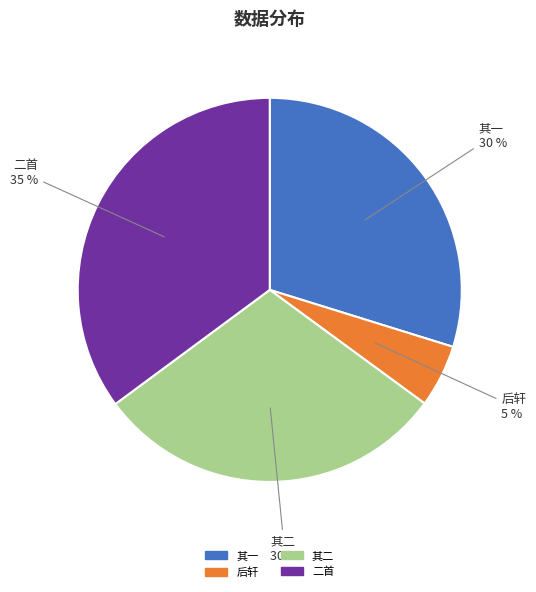

What is the ratio of the value at 二首 to the value at 其二?

1.2